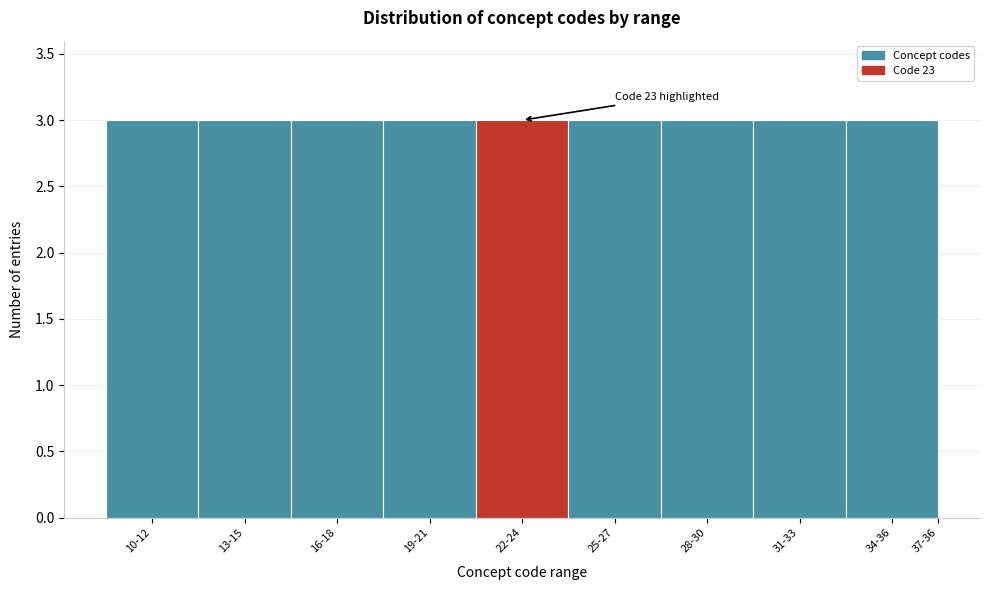

Reading left to right, what are all the values shown in this chart?

10-12=3	13-15=3	16-18=3	19-21=3	22-24=3	25-27=3	28-30=3	31-33=3	34-36=3	37-36=0